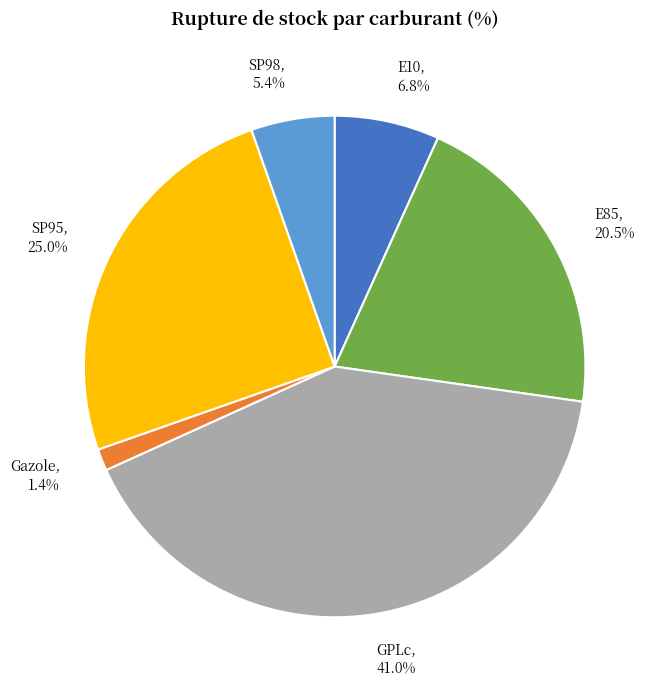

Combined, do SP95 and Gazole account for over 50%?

No